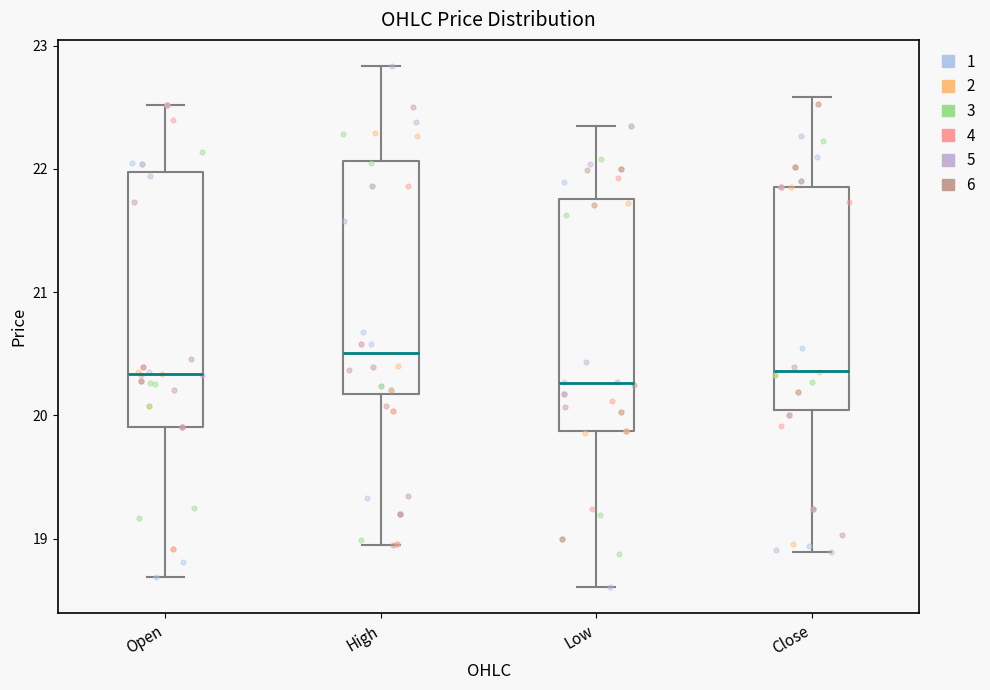

Reading left to right, read every box against the y-axis: the position of its median line, the range the box covers, and the ends of its whiskers. The values are not printed on the chart, so give them approximately, as read against the axis.

Open: median 20.3, box 19.9 to 22.0, whiskers 18.7 to 22.5
High: median 20.5, box 20.2 to 22.1, whiskers 19.0 to 22.8
Low: median 20.3, box 19.9 to 21.8, whiskers 18.6 to 22.3
Close: median 20.4, box 20.0 to 21.9, whiskers 18.9 to 22.6